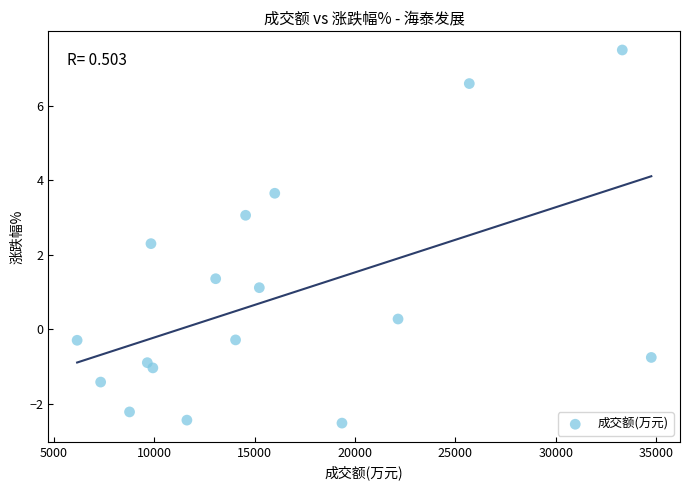

What Y value in the scatter plot is closest to 2?

2.3